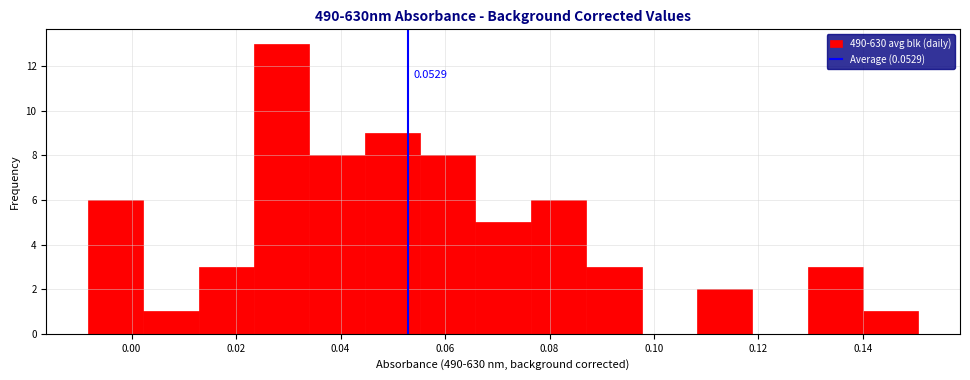

Over which range of the x-axis is the bar tallest?

0.024 to 0.034